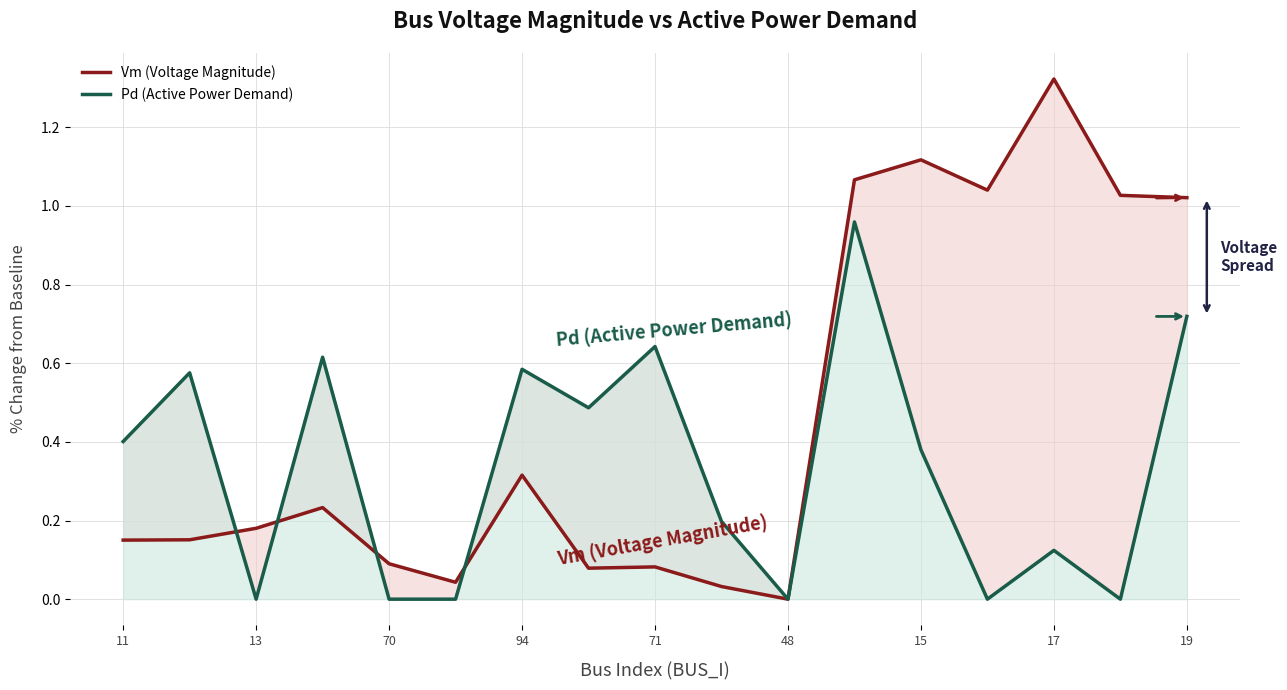

Is the value of Vm (Voltage Magnitude) at 19 greater than the value of Pd (Active Power Demand) at 48?

Yes